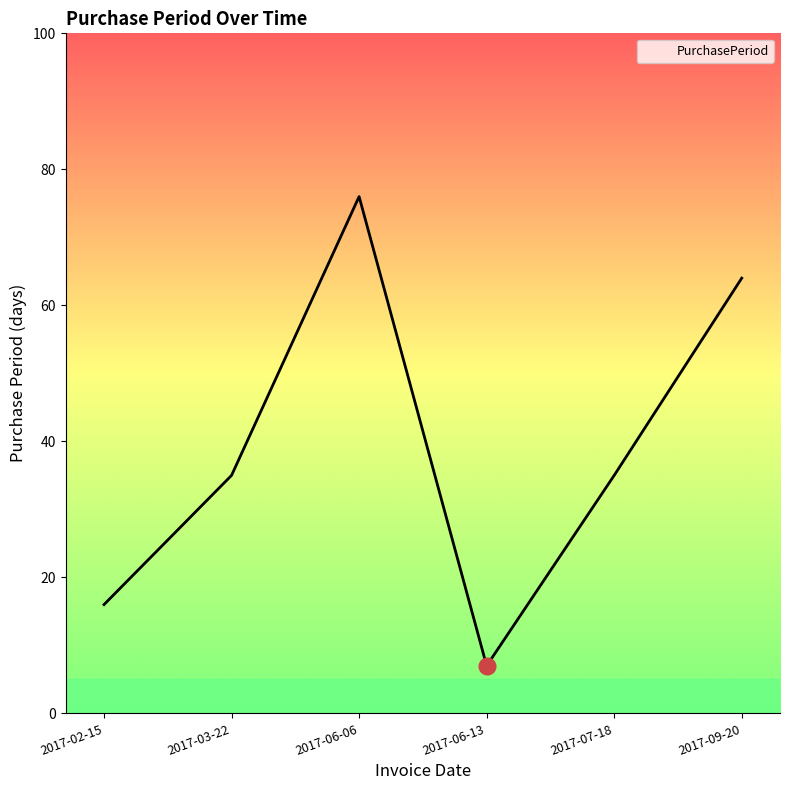

What is the sum of all values?

233